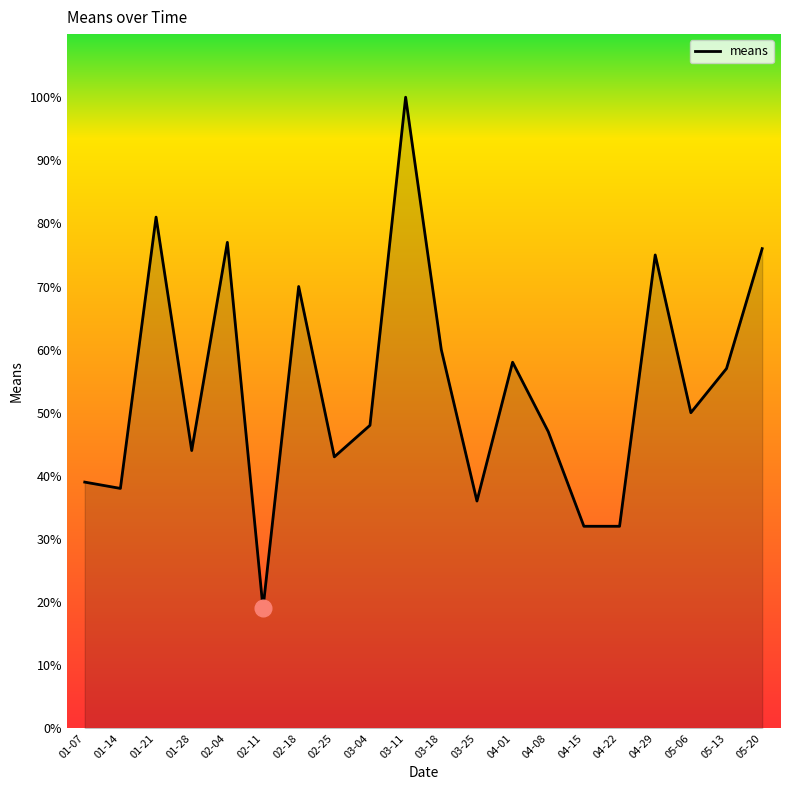

What position from the right is 02-11?

15